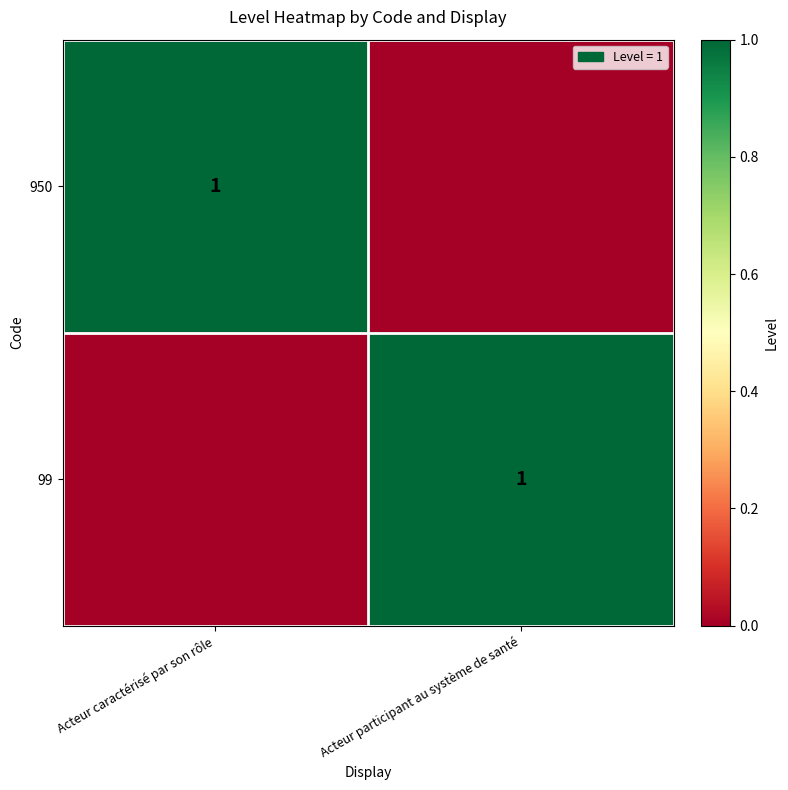

The value of 950 at Acteur caractérisé par son rôle is 0. True or false?

False